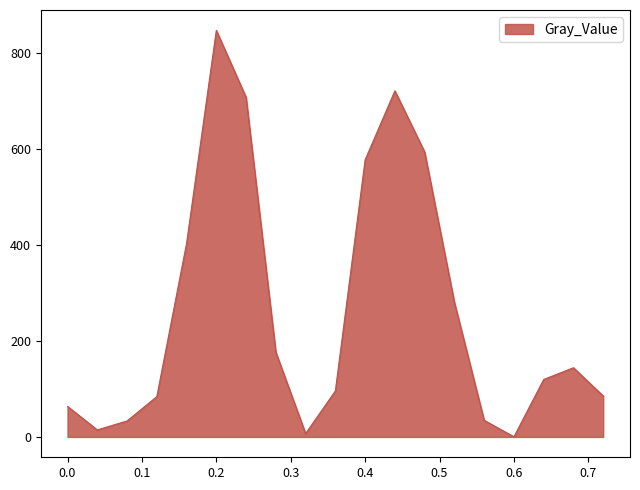

What is the difference between the maximum and minimum values?

845.9